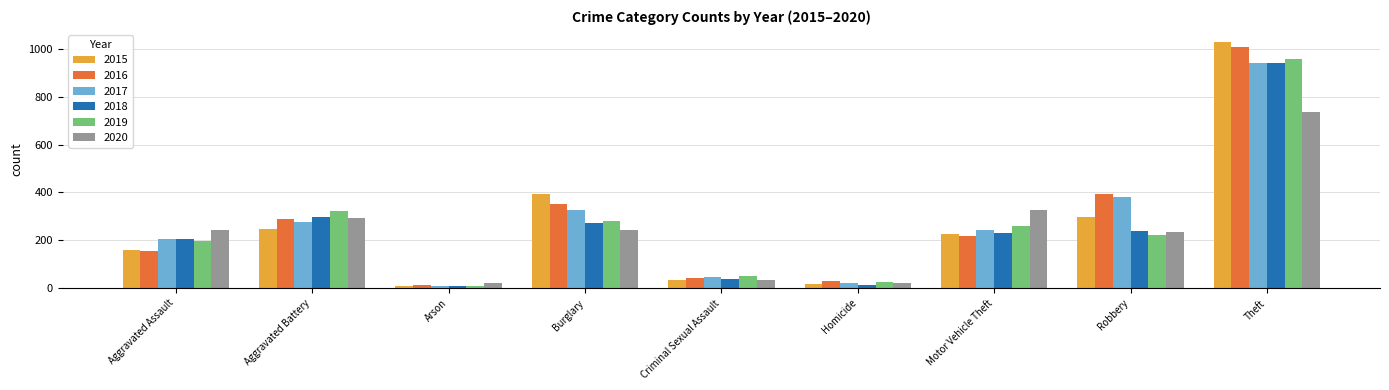

What is the sum of all 2019 values?

2328